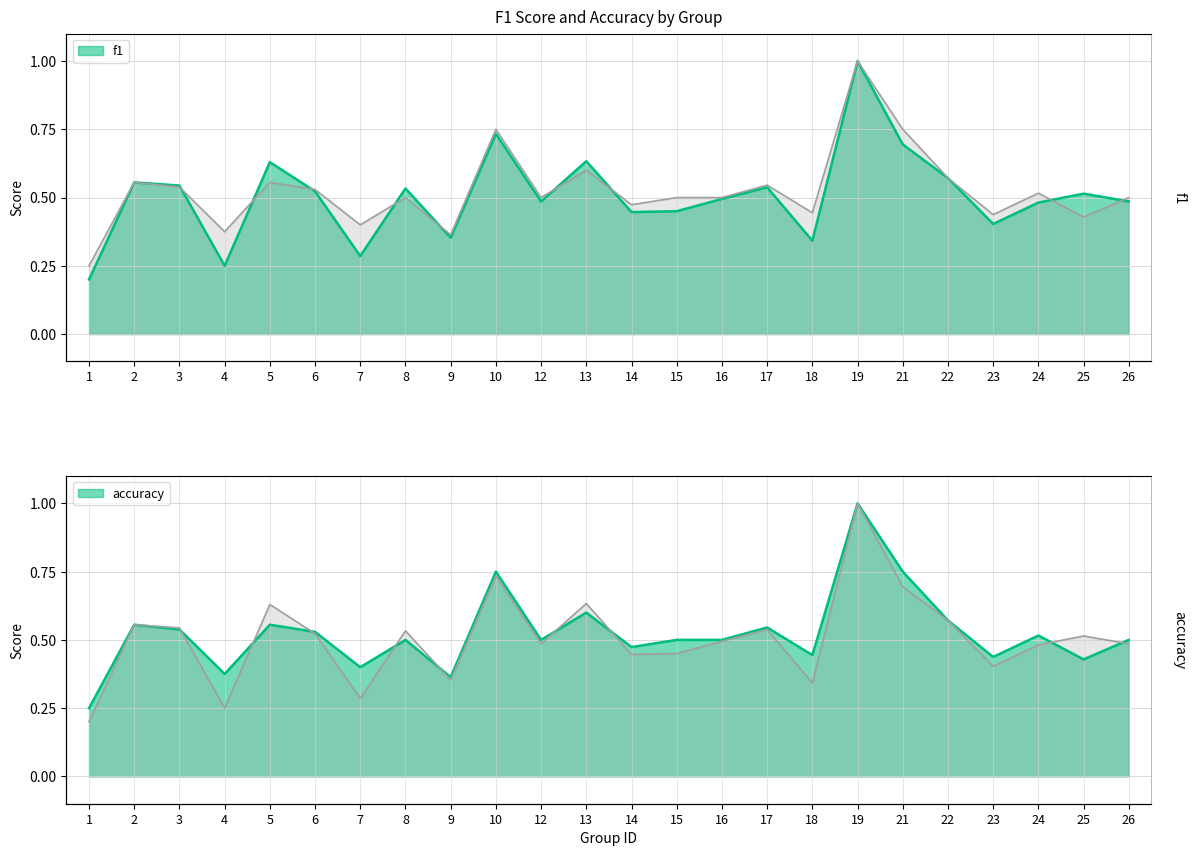

What is the difference between the second highest and minimum values in the accuracy series?

0.5